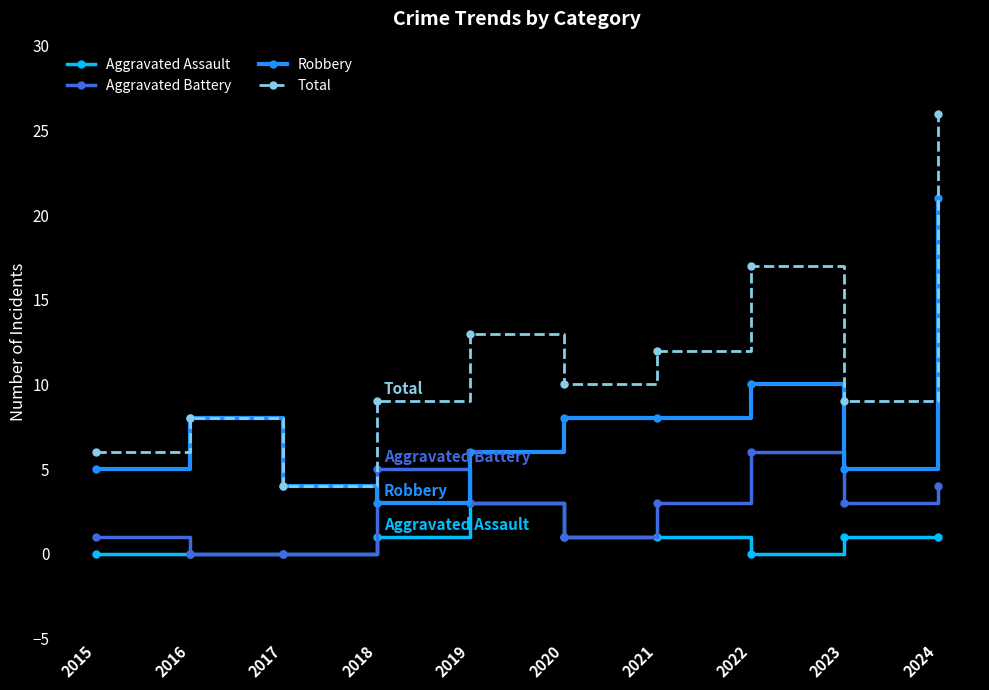

At which category does the chart reach its peak across all series?

2024